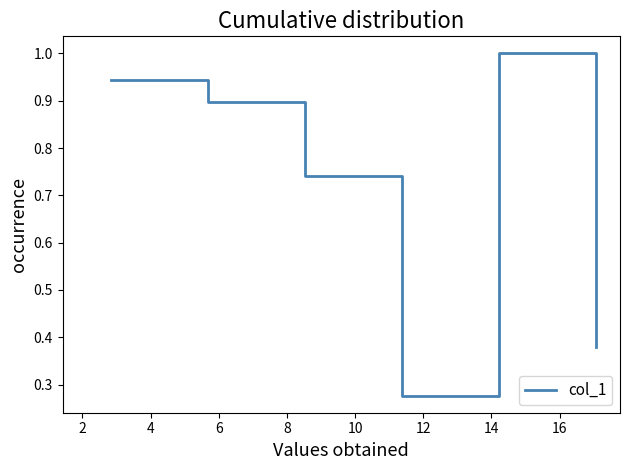

What is the maximum value shown in the chart?

1.0